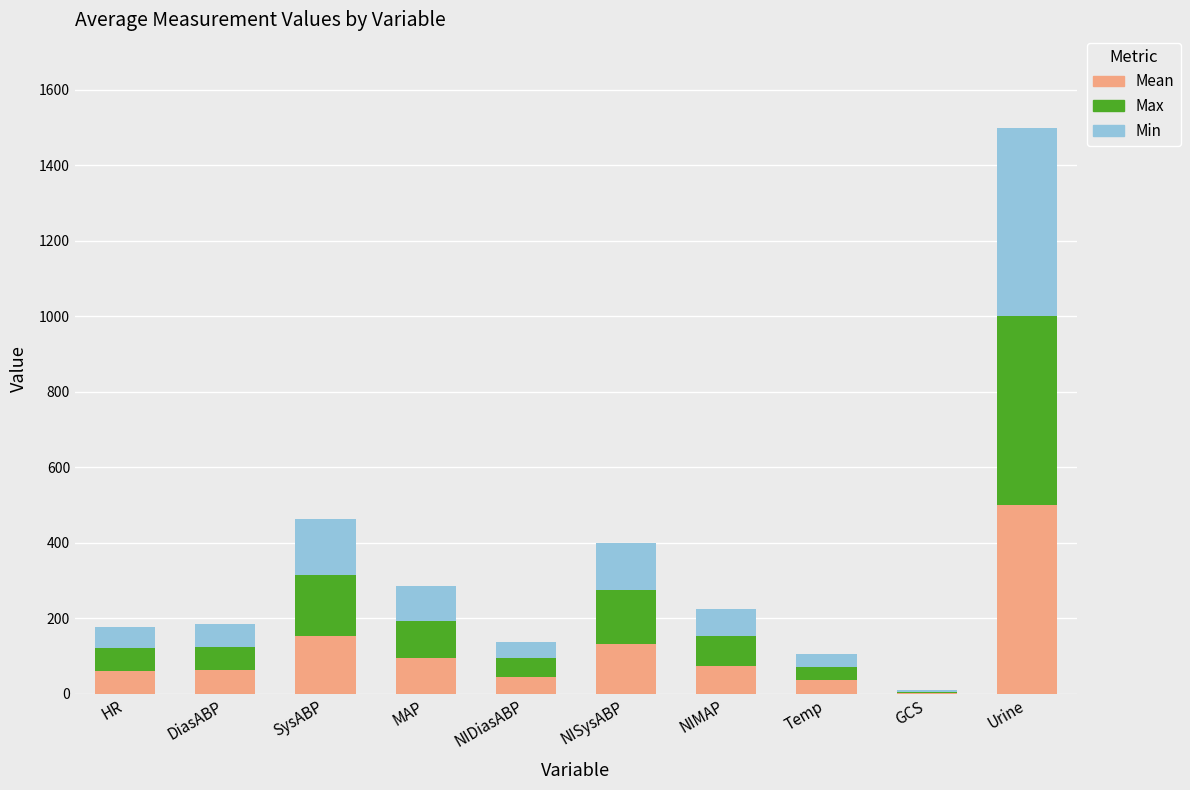

What are all the series names shown in the legend?

Mean, Max, Min